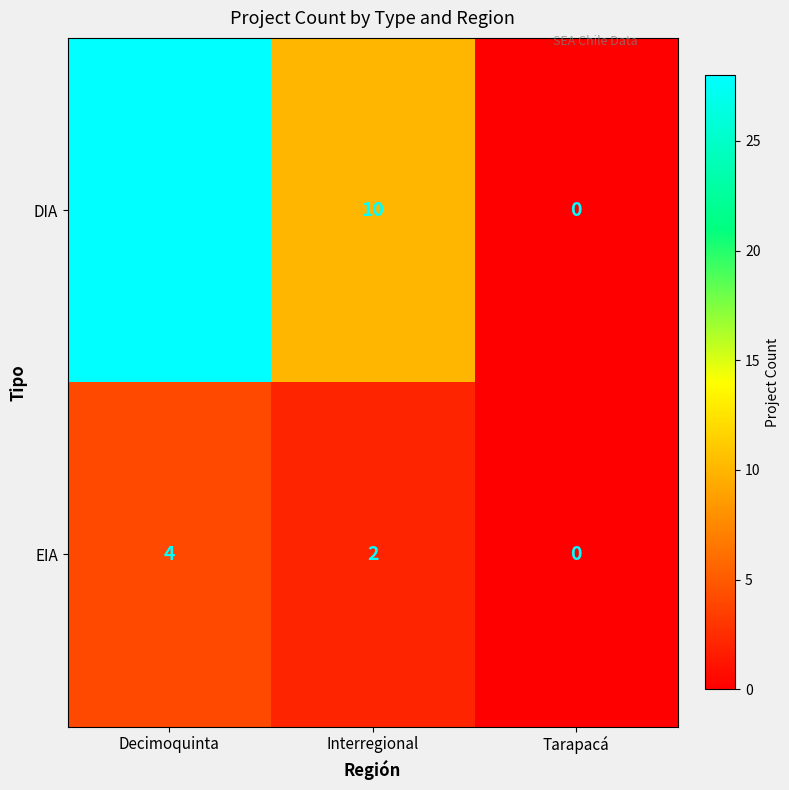

List the series in order of their overall mean, lowest first.

EIA, DIA